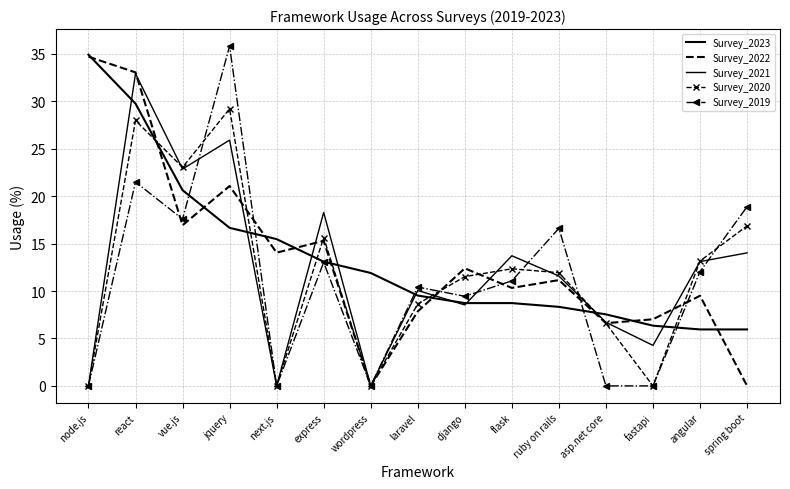

Does the chart have visible grid lines?

Yes